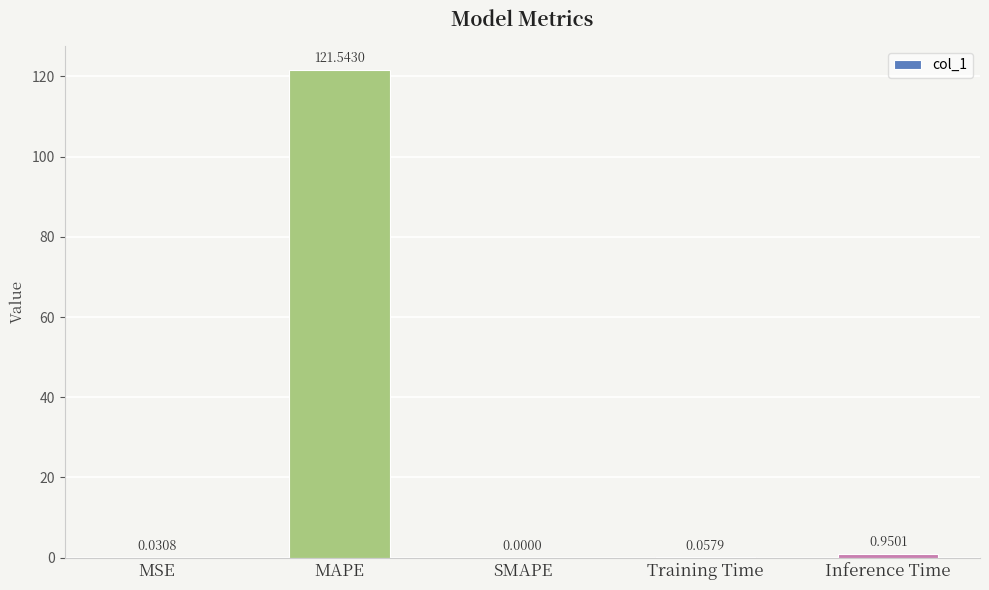

Which has a higher value, MSE or MAPE?

MAPE